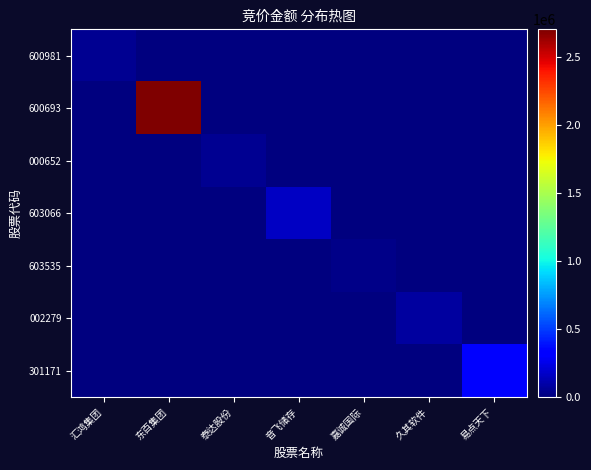

What is the total value across all series at 久其软件?

80808